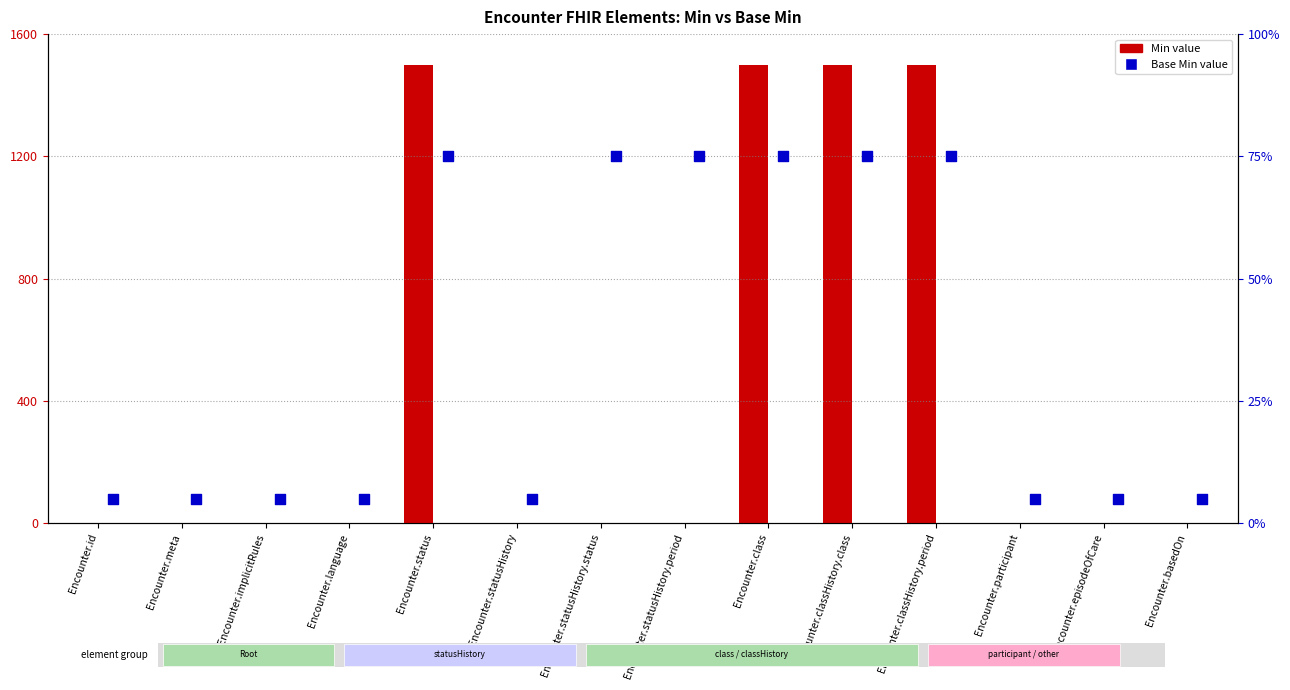

Which series contains the highest Y value?

Min